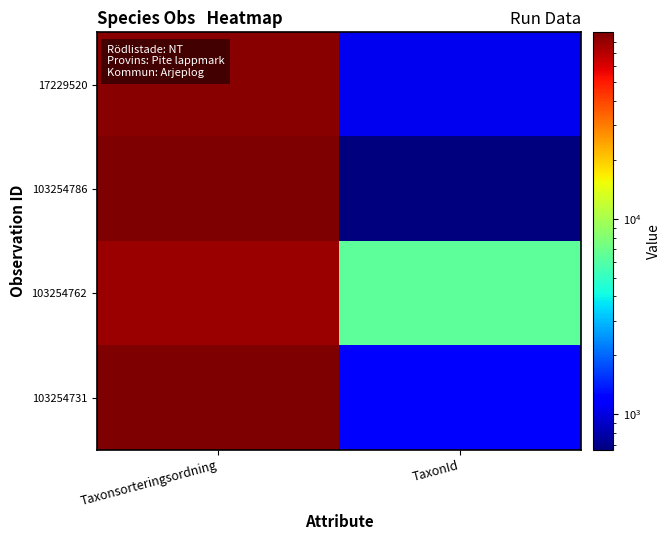

What is the spread (max minus min) of values at TaxonId?

5800